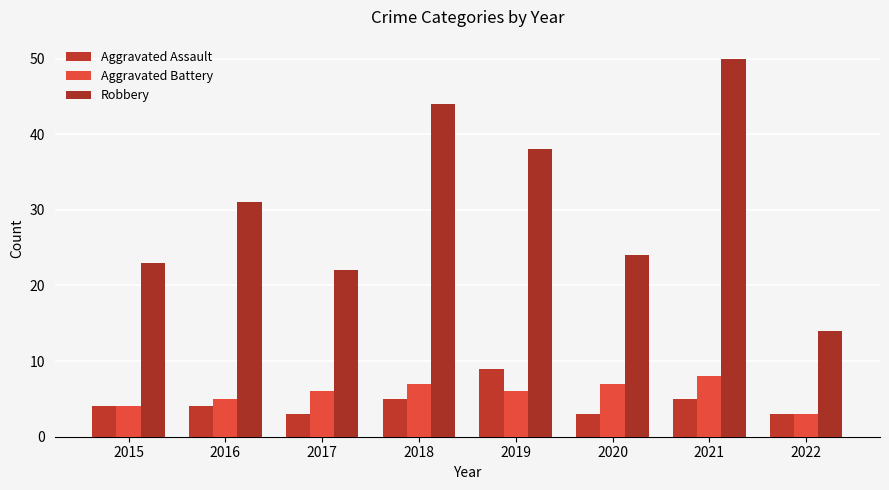

Reading left to right, transcribe all the data shown in this chart.

Aggravated Assault: 4	4	3	5	9	3	5	3
Aggravated Battery: 4	5	6	7	6	7	8	3
Robbery: 23	31	22	44	38	24	50	14